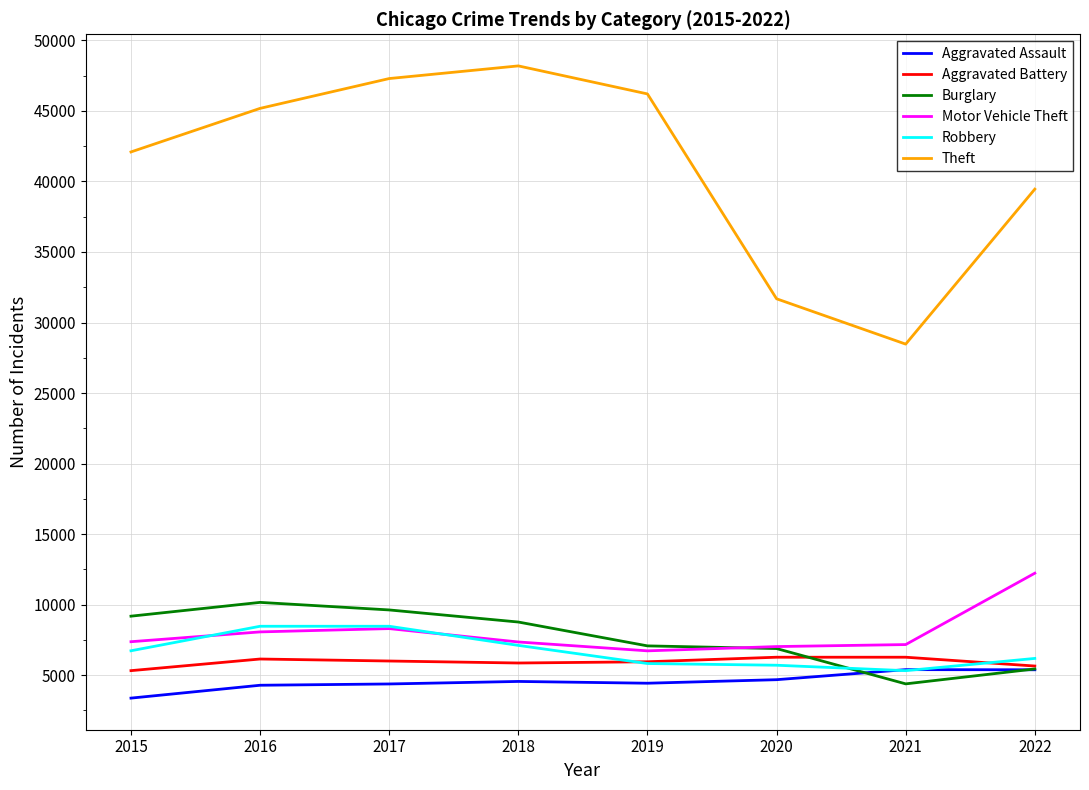

What is the difference between the highest and lowest values at 2017?

42922